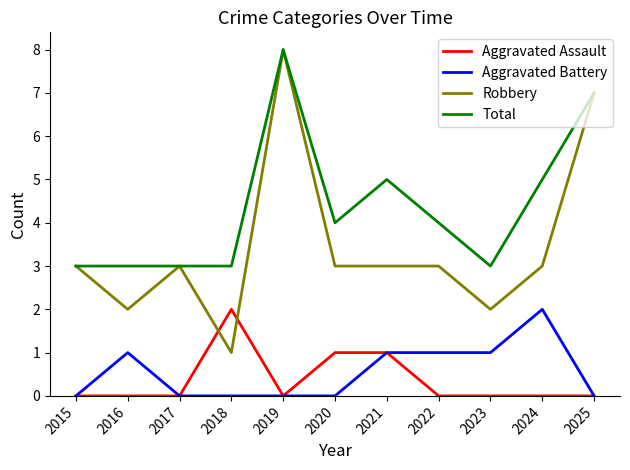

Is the value of Robbery at 2024 greater than the value of Aggravated Assault at 2023?

Yes